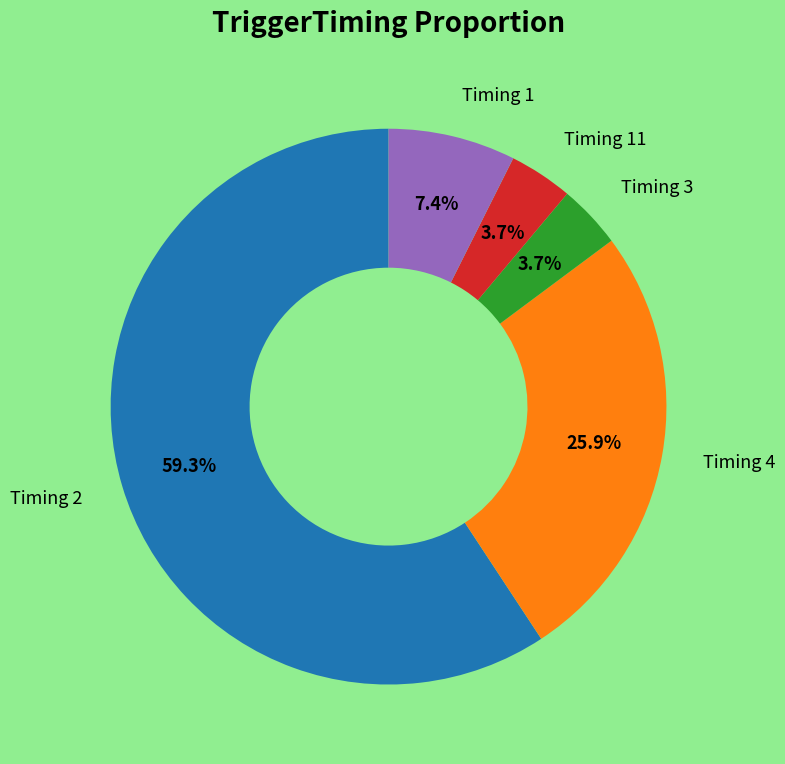

Does any single category account for the majority?

Yes